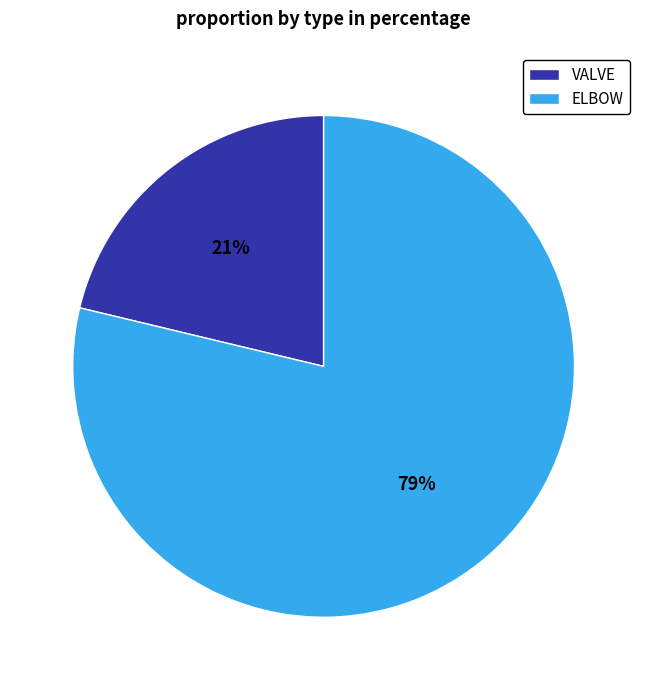

To the nearest percent, what portion does ELBOW represent?

79%